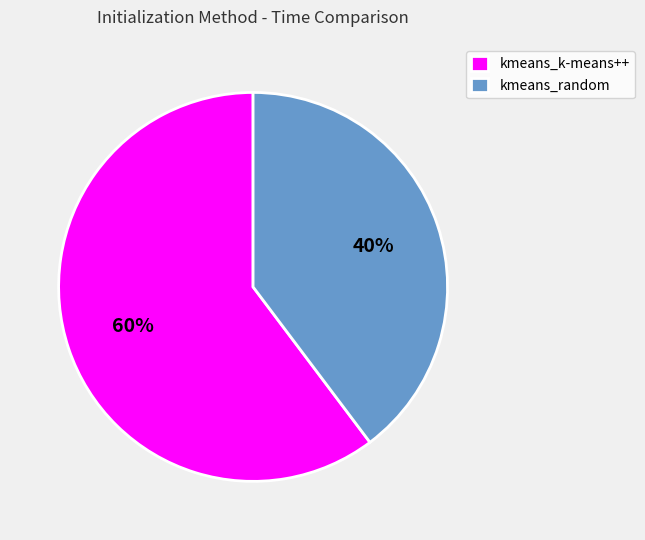

The kmeans_random slice represents 40% of the pie. True or false?

True